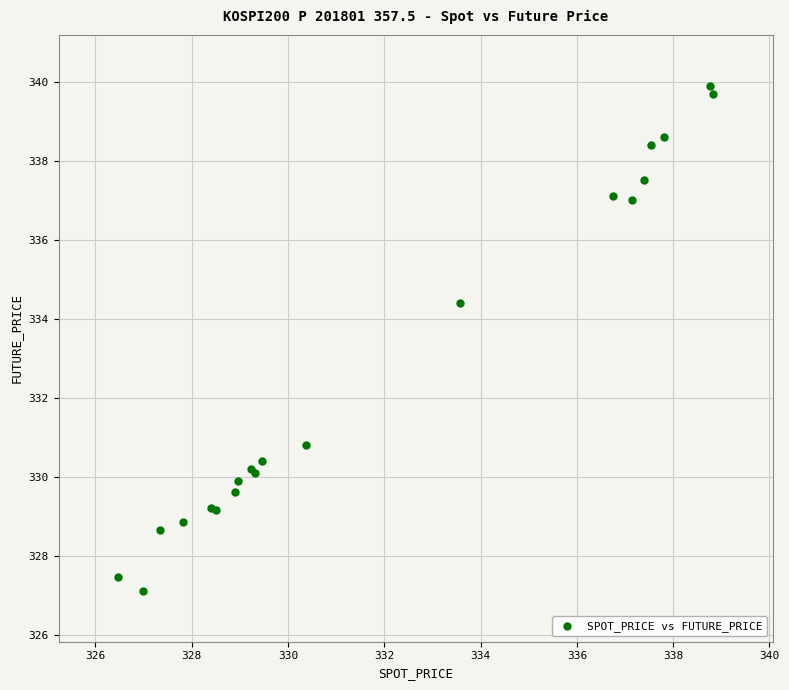

What Y value in the scatter plot is closest to 333?

334.4